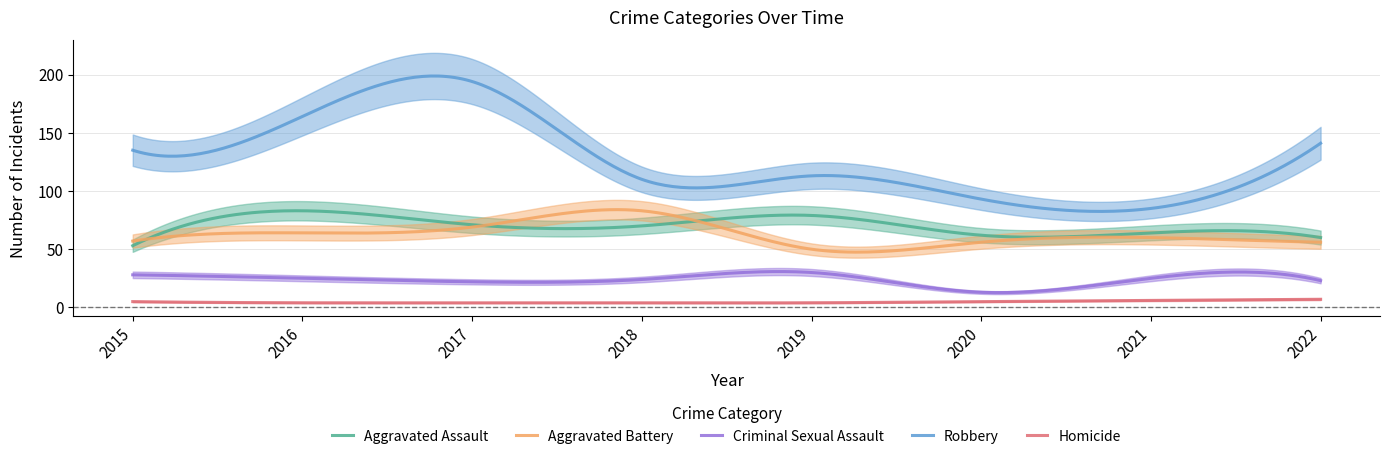

True or false: Homicide and Aggravated Battery cross at least once.

False